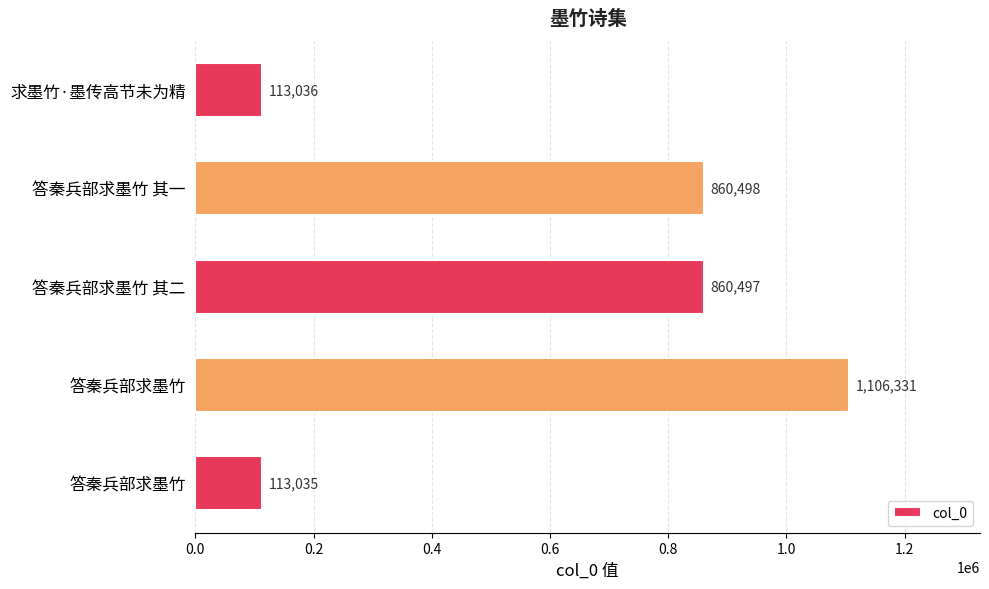

How many distinct data groups are displayed?

1